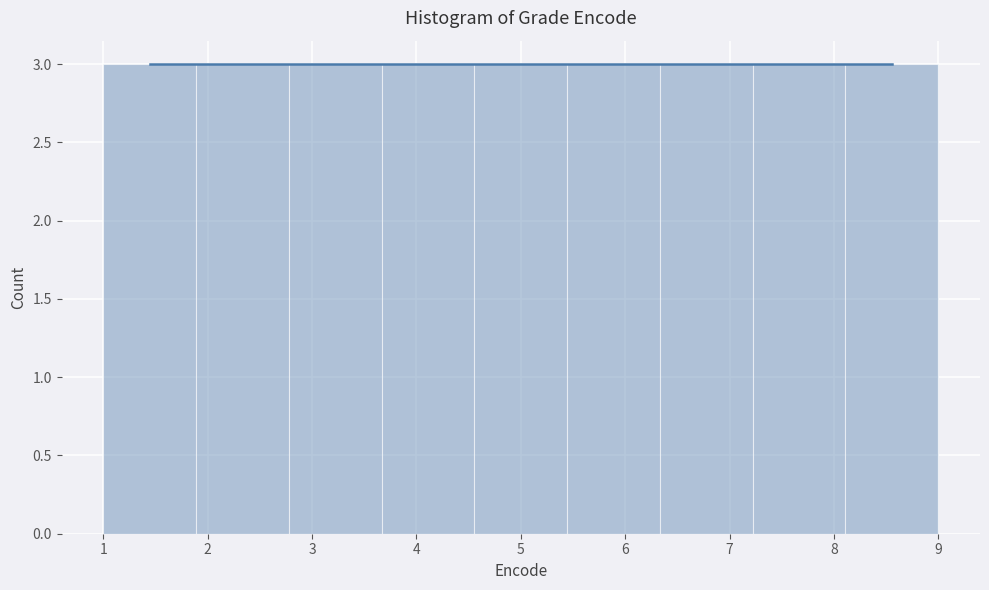

Reading left to right, list every bar in this chart as the range it spans on the x-axis followed by its height. Neither the bar edges nor the heights are printed on the chart, so give them approximately, as read against the axes.

1.0 to 1.9: 3
1.9 to 2.8: 3
2.8 to 3.7: 3
3.7 to 4.6: 3
4.6 to 5.4: 3
5.4 to 6.3: 3
6.3 to 7.2: 3
7.2 to 8.1: 3
8.1 to 9.0: 3